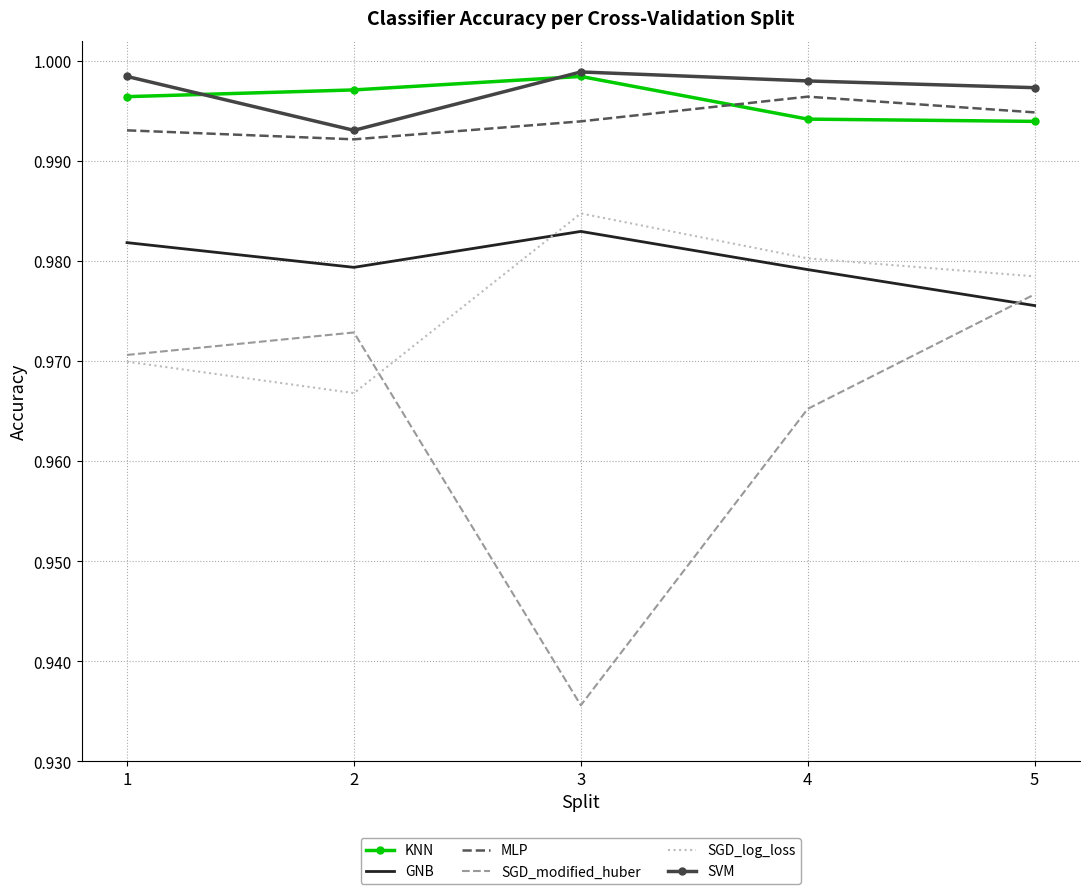

At which category does GNB reach its first local valley?

2